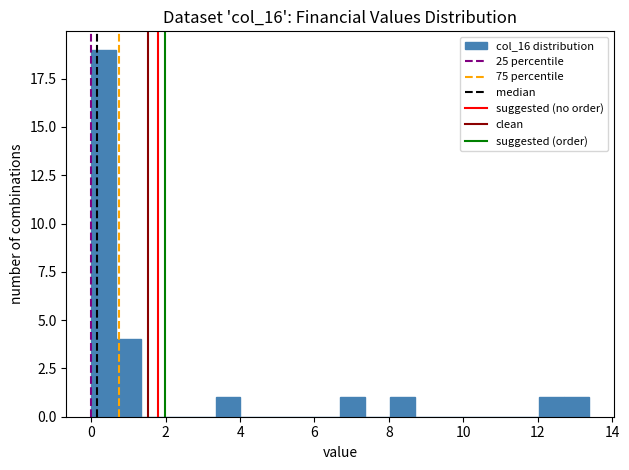

Around what value on the x-axis is the tallest bar? Give the approximate position of its centre, as read against the axis.

0.4